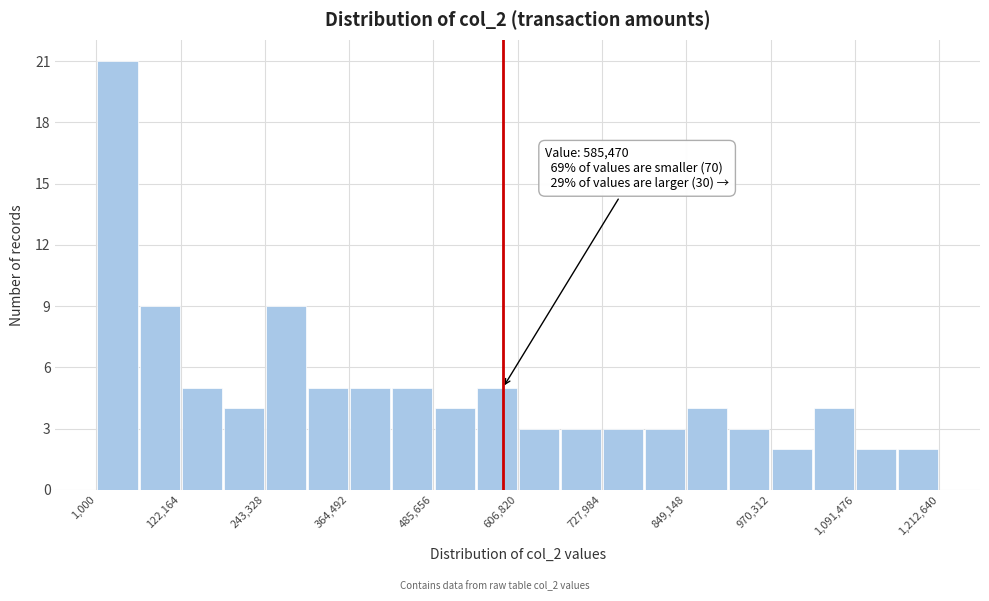

Read against the x-axis, roughly where is the centre of the tallest bar?

40000